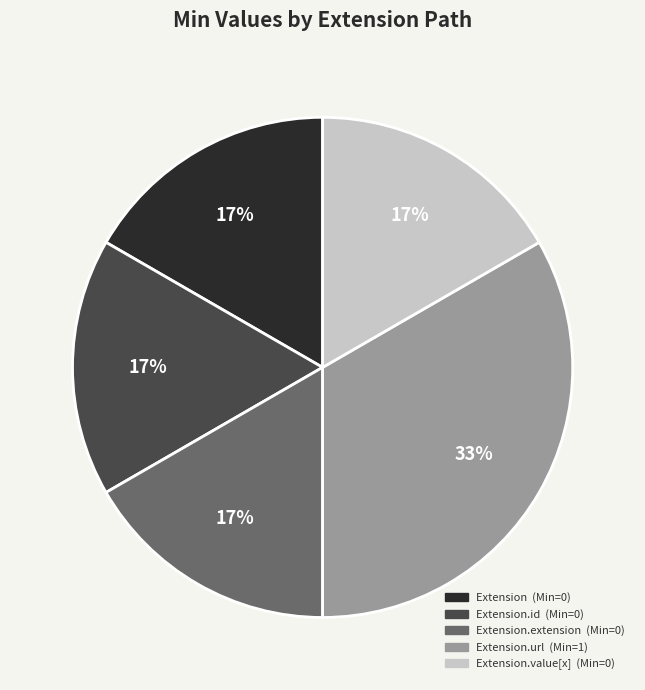

Is there a majority slice in this chart?

No